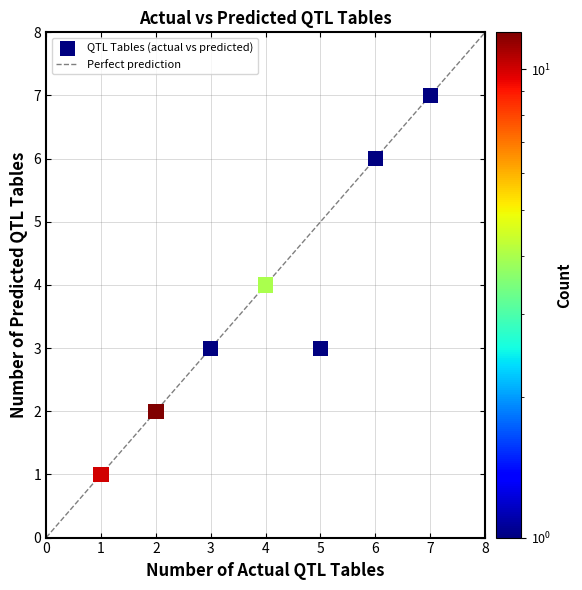

What is the range of Y values (max minus min)?

6